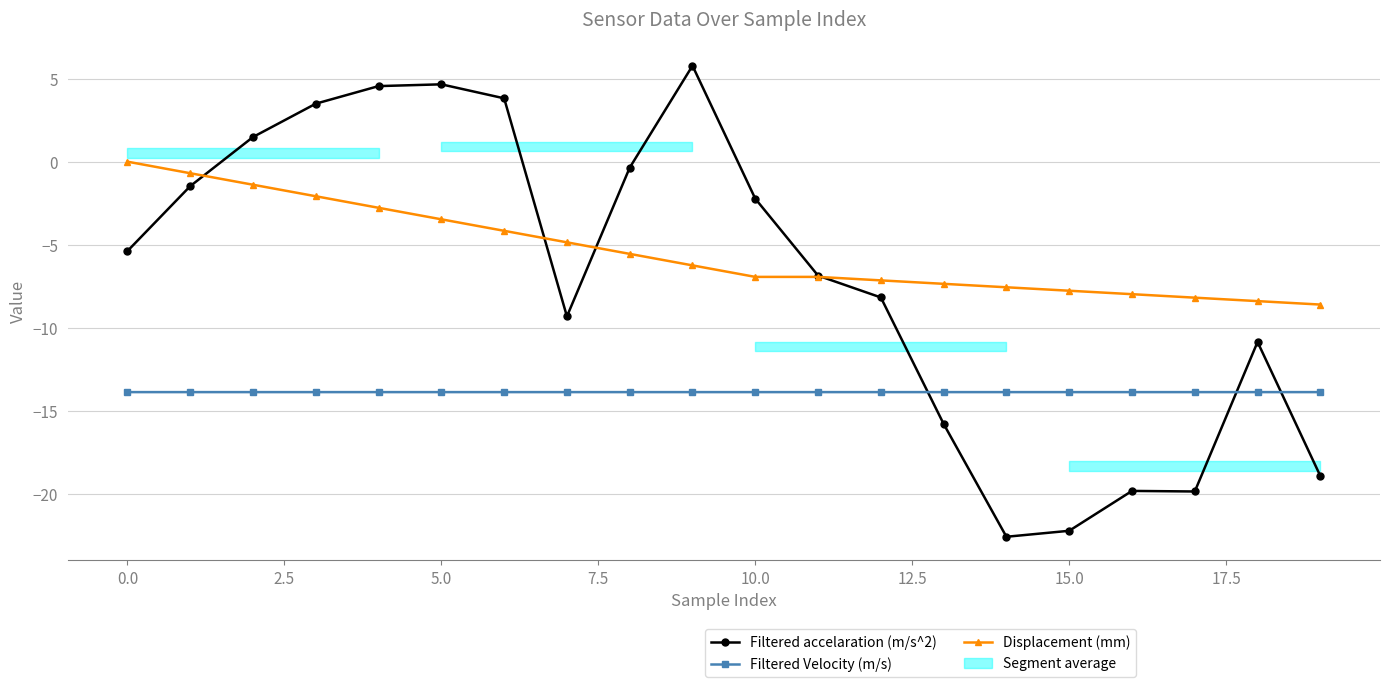

Which series has the widest spread of values?

Filtered accelaration (m/s^2)